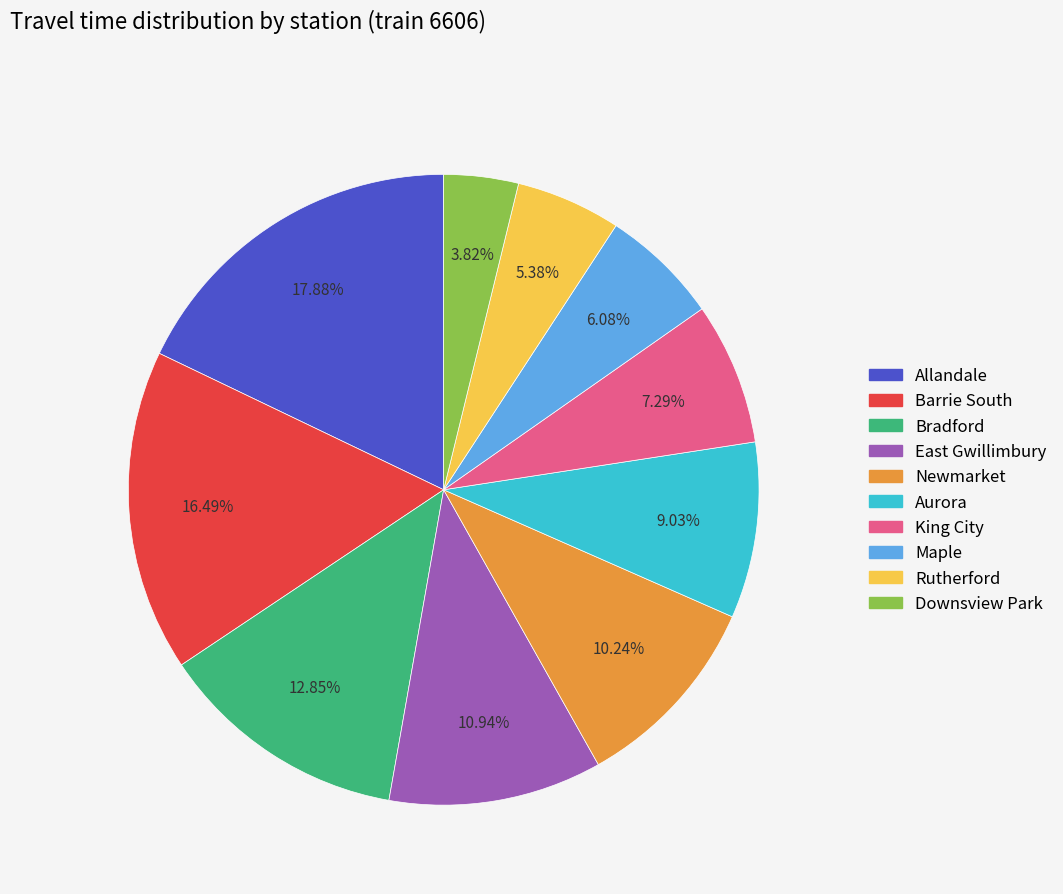

Is there any slice that represents more than half of the pie?

No